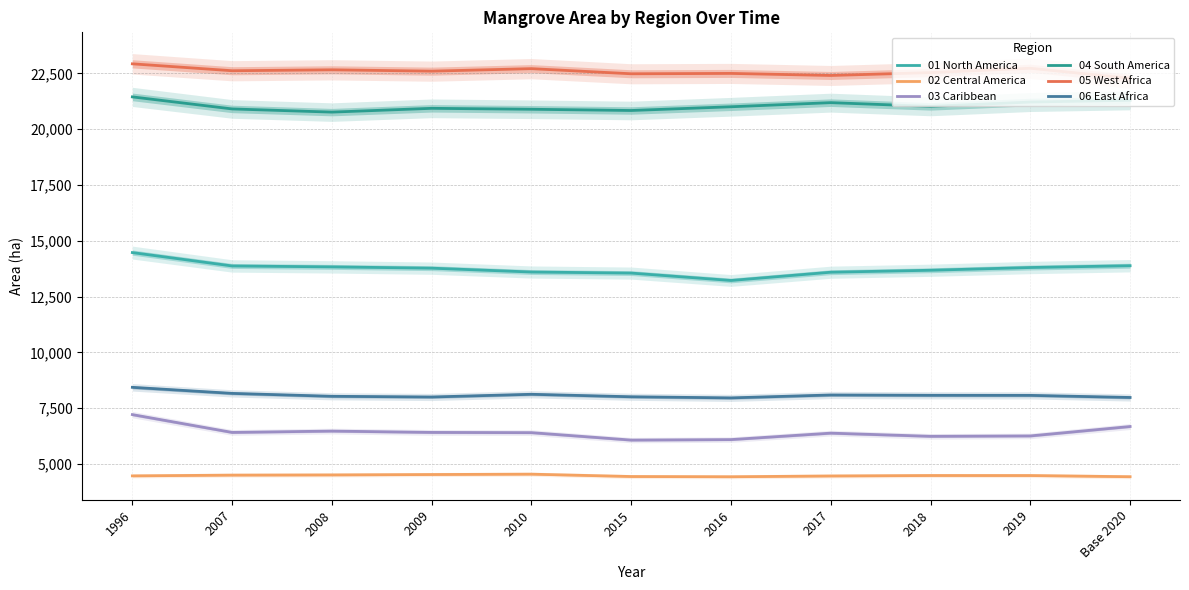

True or false: 02 Central America and 06 East Africa intersect in this chart.

False